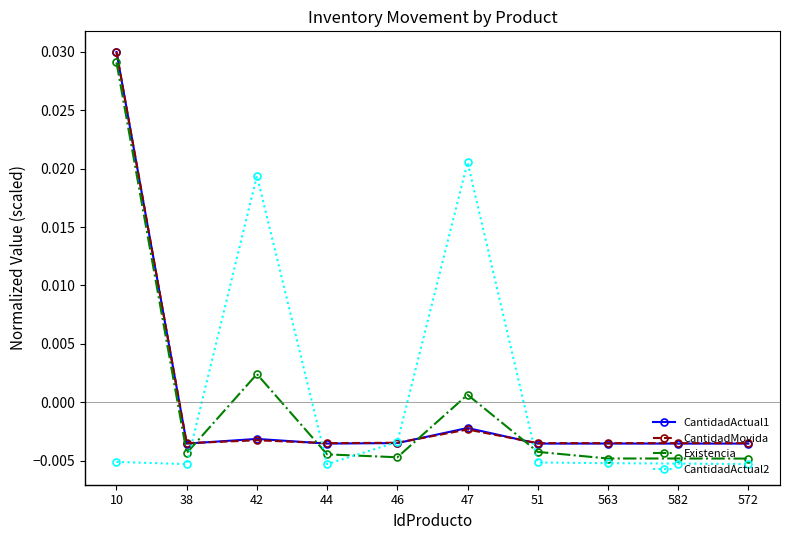

What are all the series names shown in the legend?

CantidadActual1, CantidadMovida, Existencia, CantidadActual2